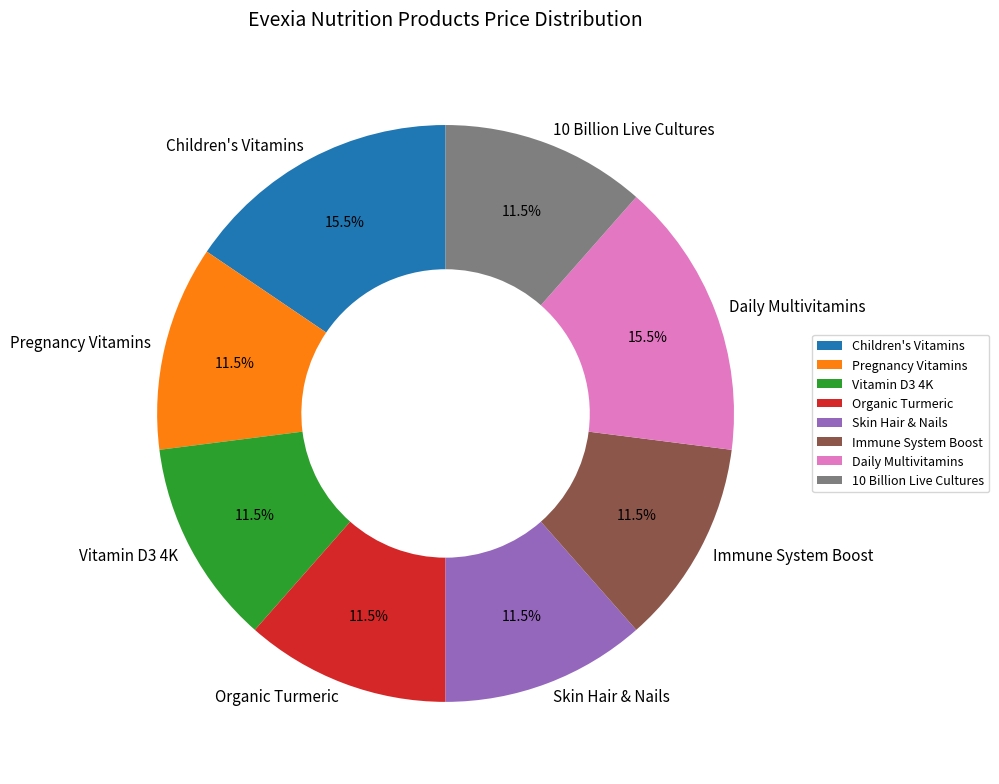

Does any single category account for the majority?

No